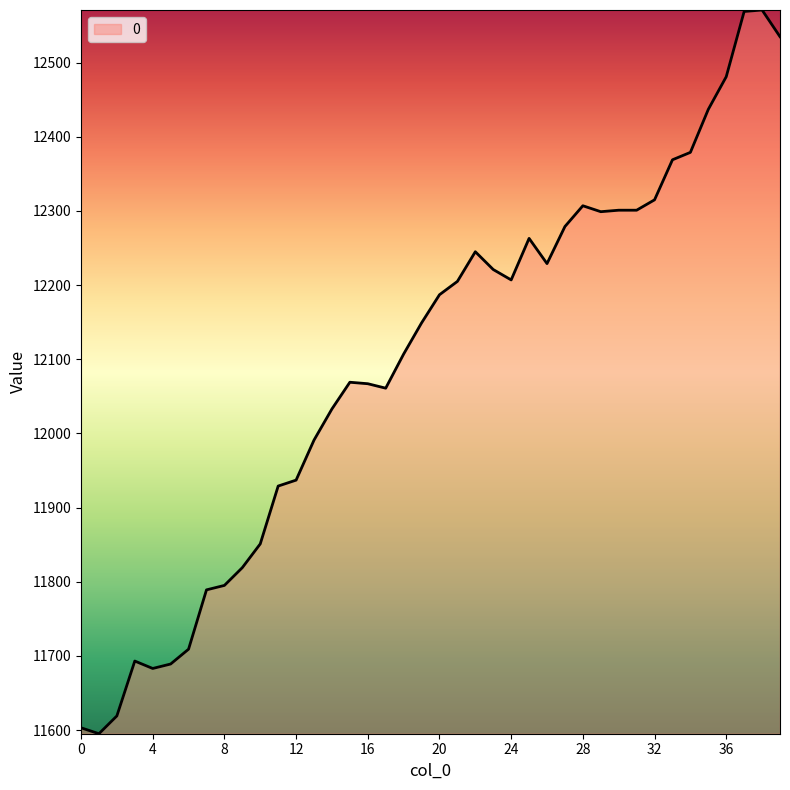

What is the sum of all values?

483888